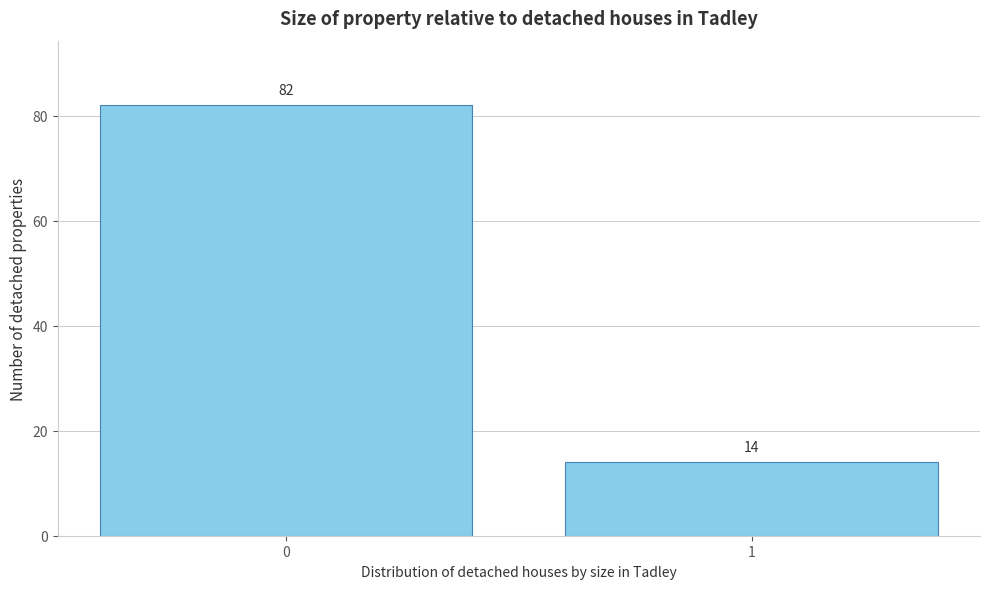

Reading right to left, list all the values displayed in this chart.

1=14	0=82